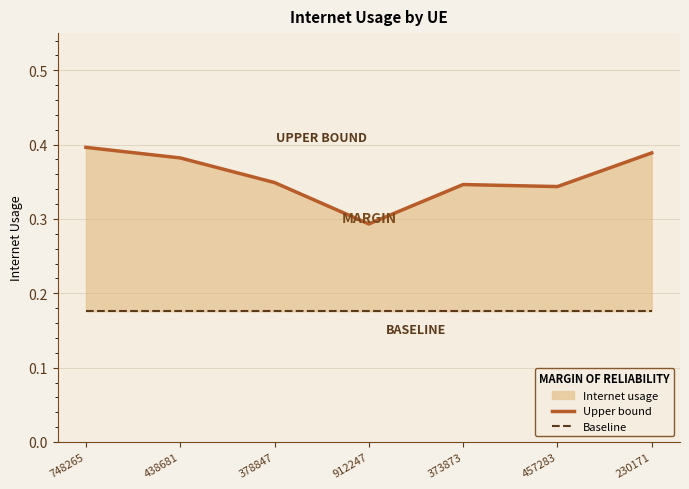

List the labels in order of Upper bound value, smallest first.

912247, 457283, 373873, 378847, 438681, 230171, 748265